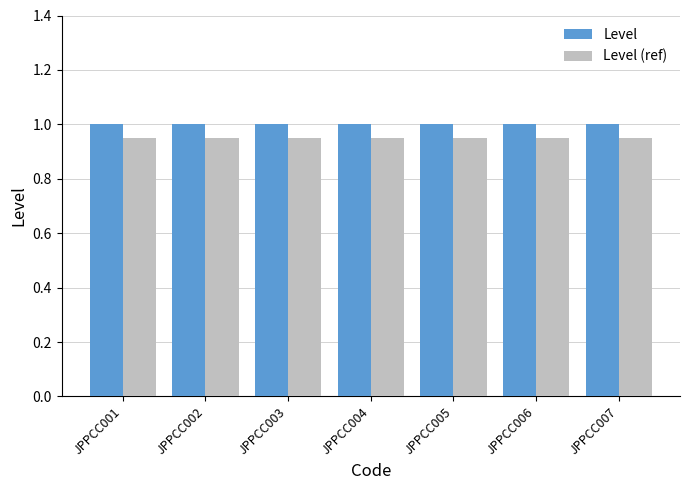

List the series in order of their peak value, highest first.

Level, Level (ref)